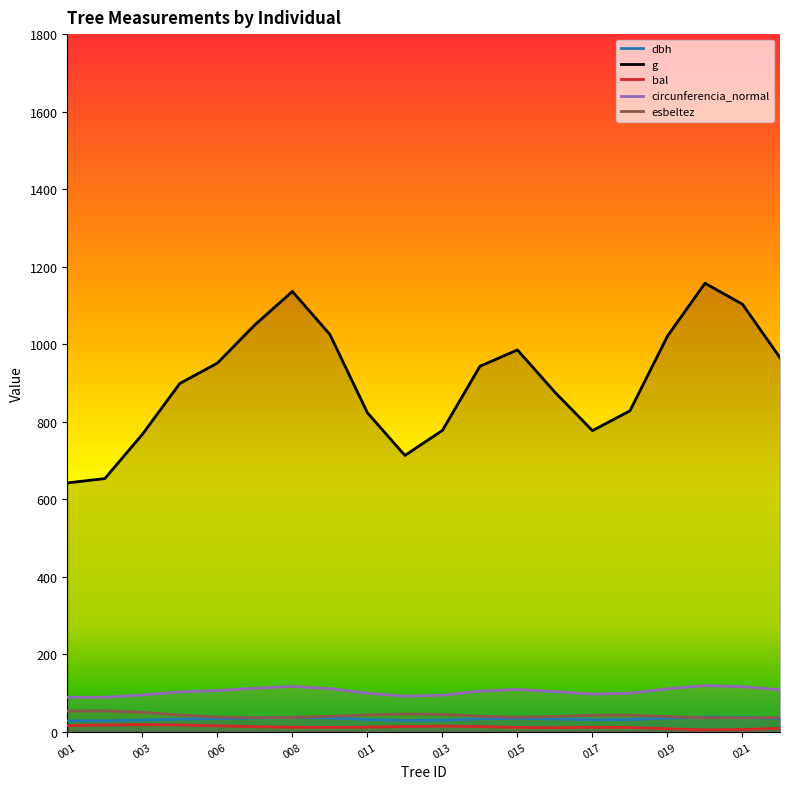

True or false: g has a value of 569.4 at 008.

False